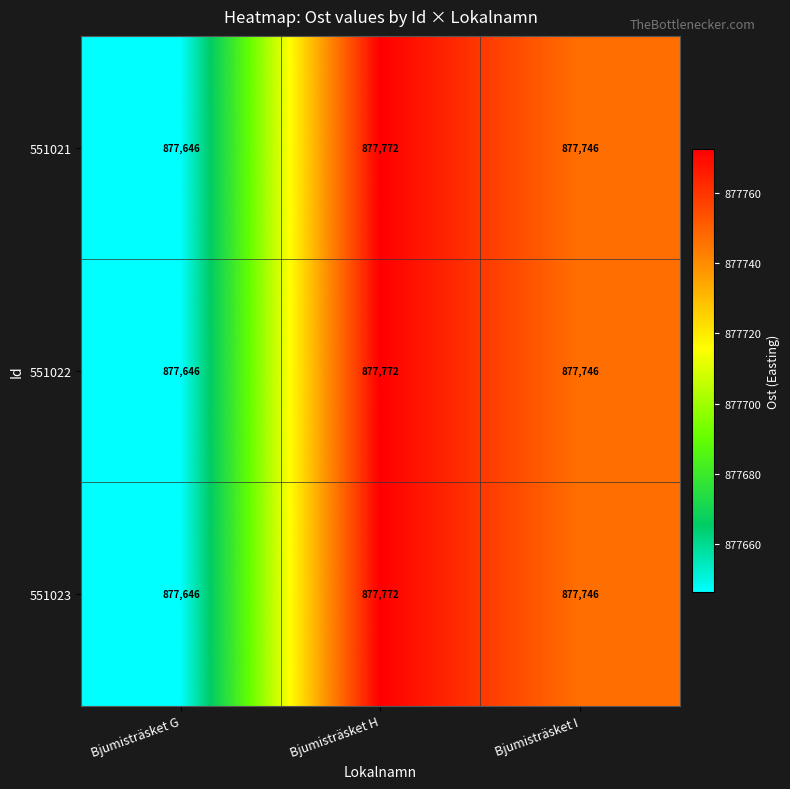

At which category is the sum across all series the highest?

Bjumisträsket H